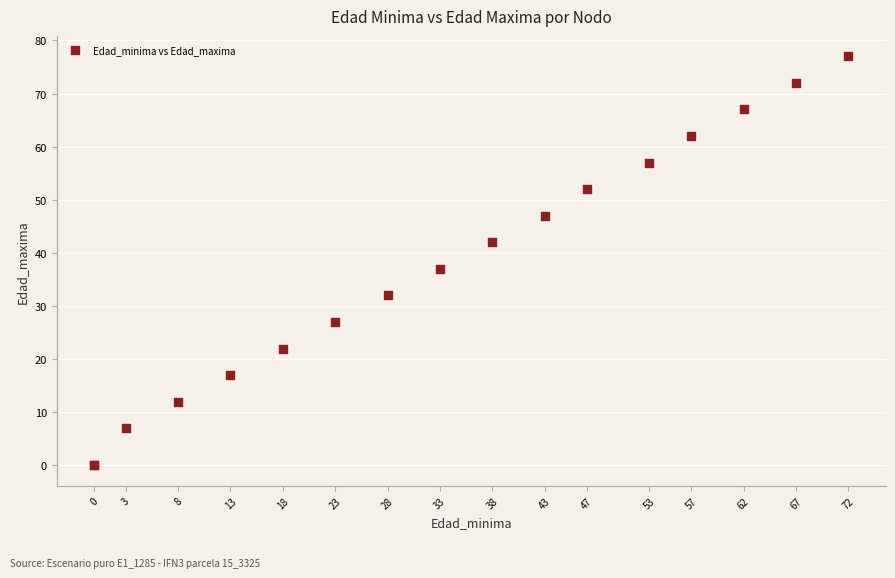

What Y value in the scatter plot is closest to 38?

37